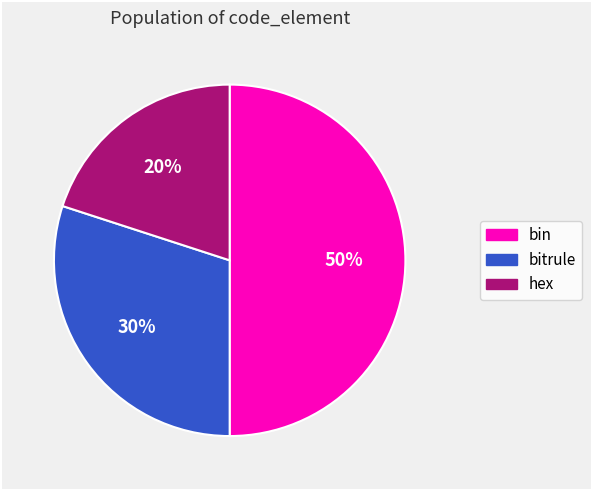

What is the largest slice in the pie chart?

bin